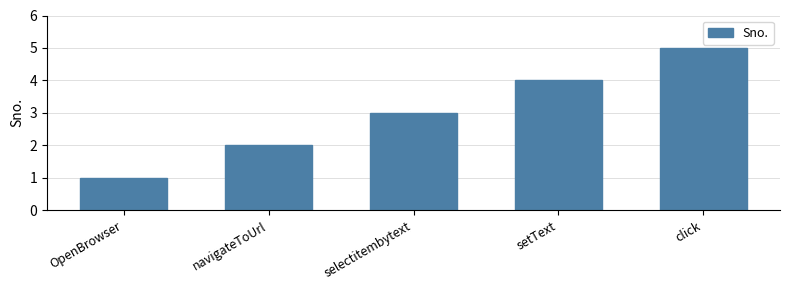

Which has a higher value, selectitembytext or setText?

setText